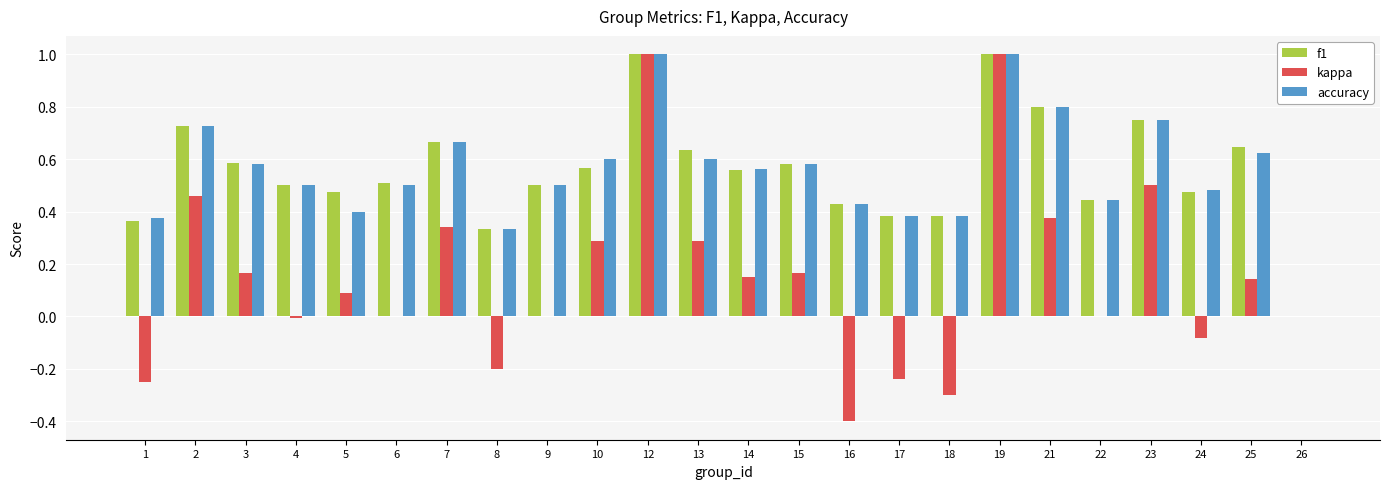

Is it true that kappa equals 0.2 at 2?

False